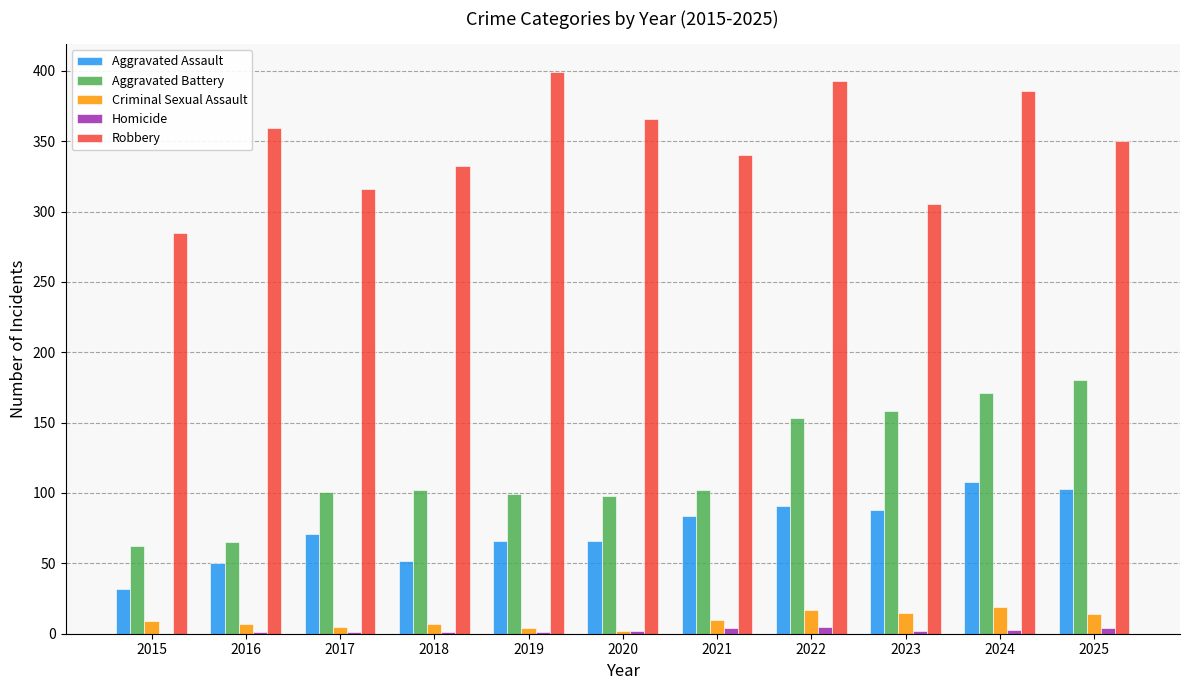

Is it true that Aggravated Battery equals 65 at 2016?

True